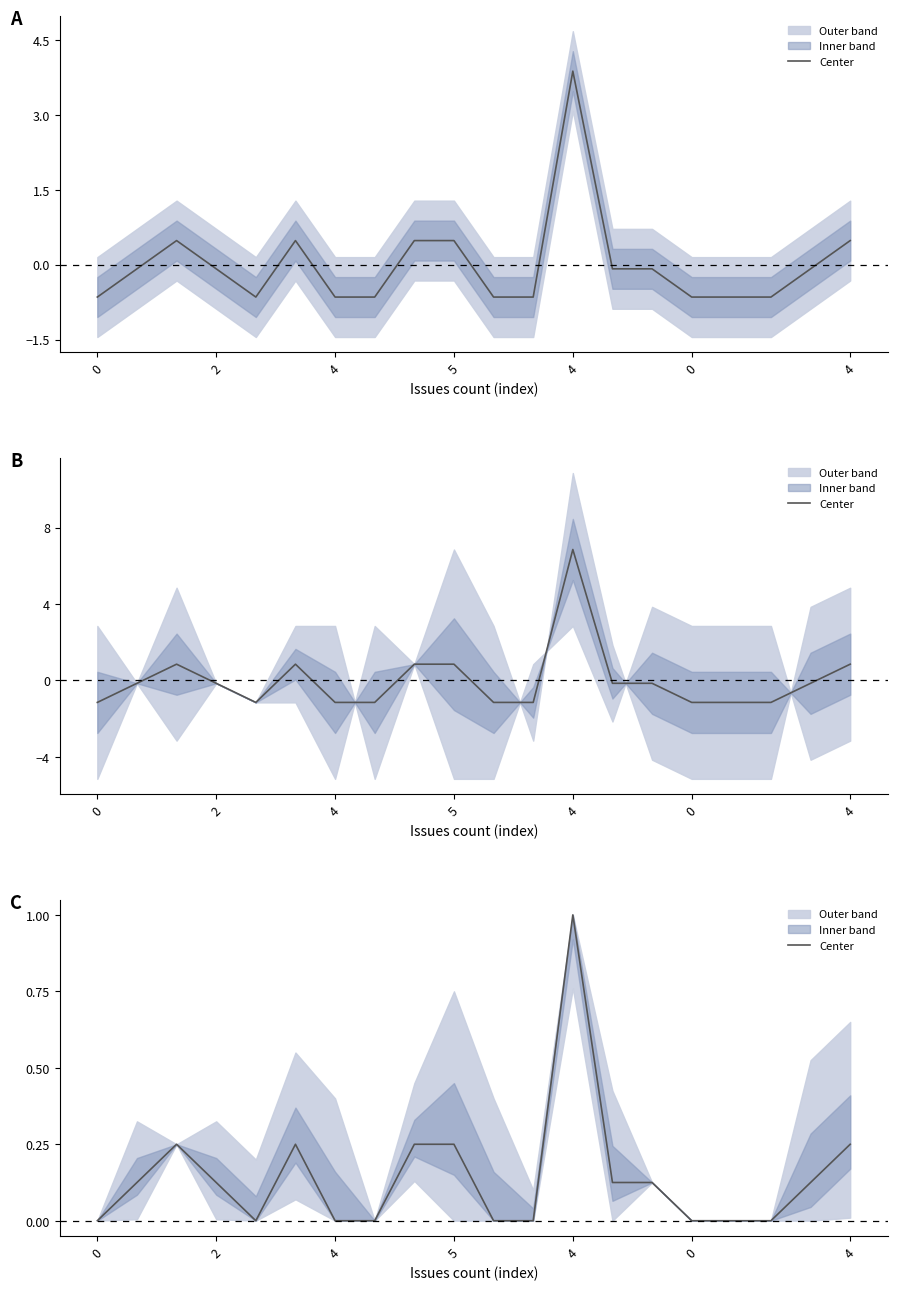

What is the label of the 4th point from the left?

2